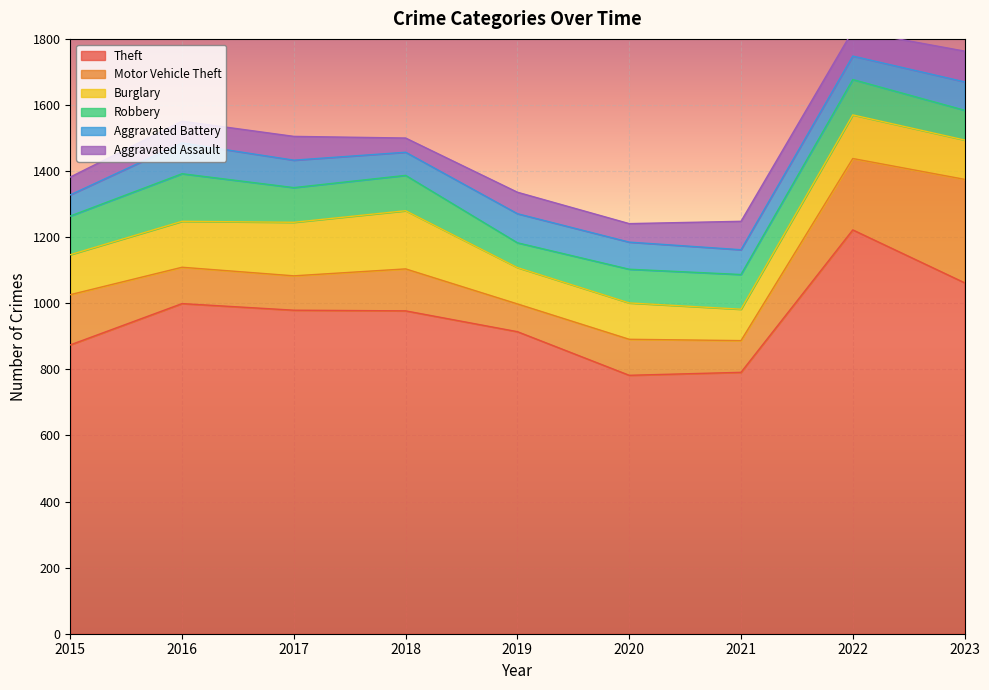

Where does the Robbery series first go above 105?

2015